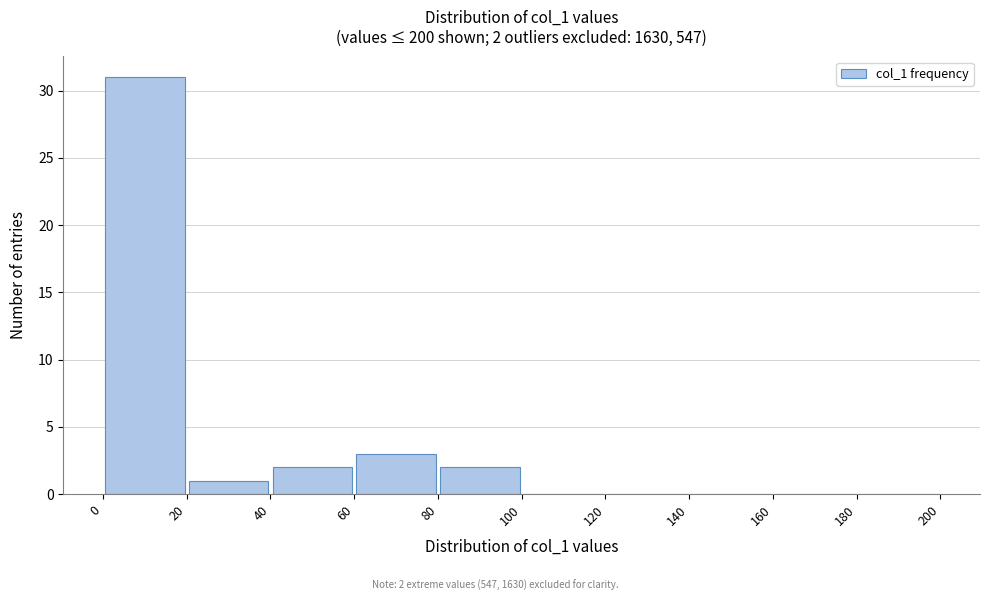

Which range on the x-axis has the tallest bar?

0 to 20